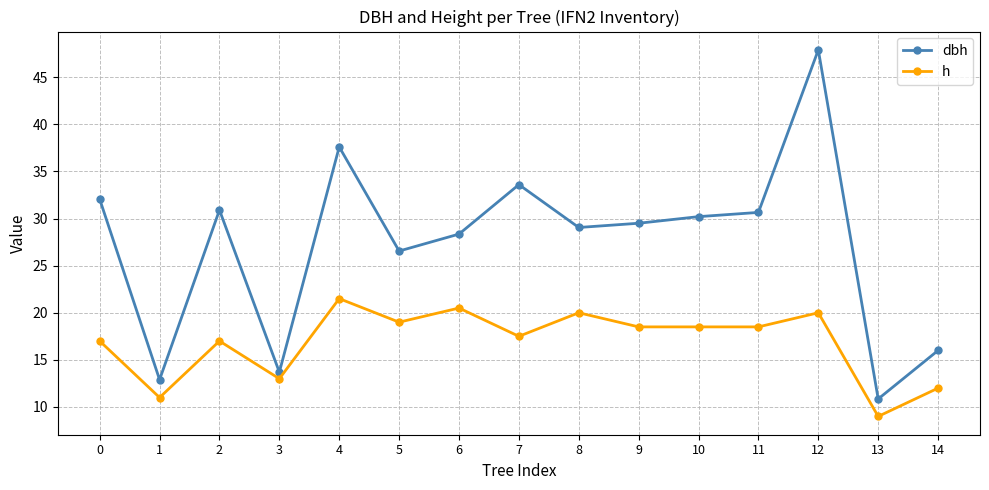

At 8, list the series in order from smallest to largest.

h, dbh